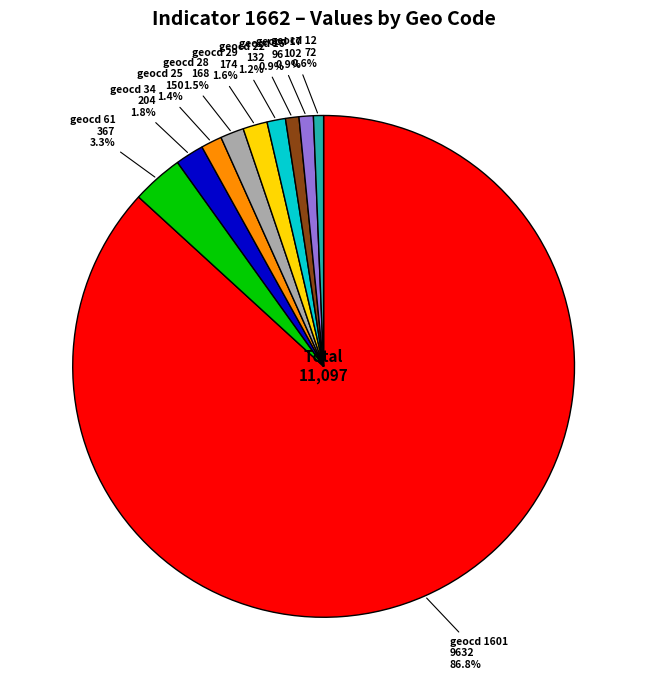

How many slices are in this pie chart?

10